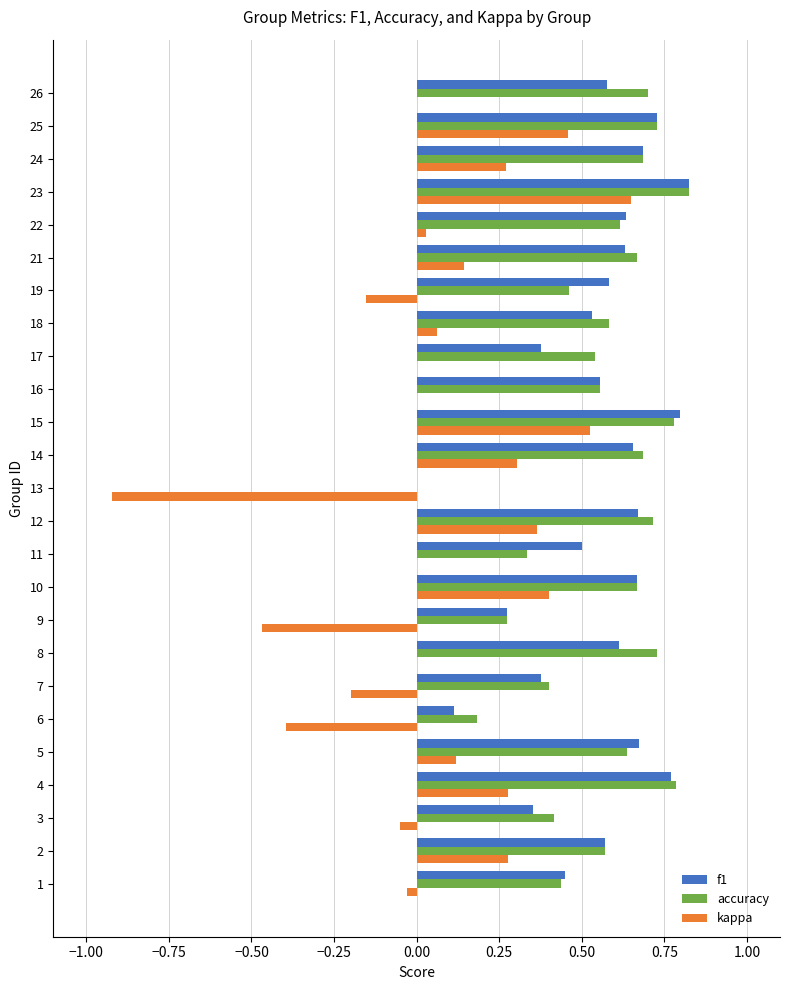

What are all the series names shown in the legend?

f1, accuracy, kappa